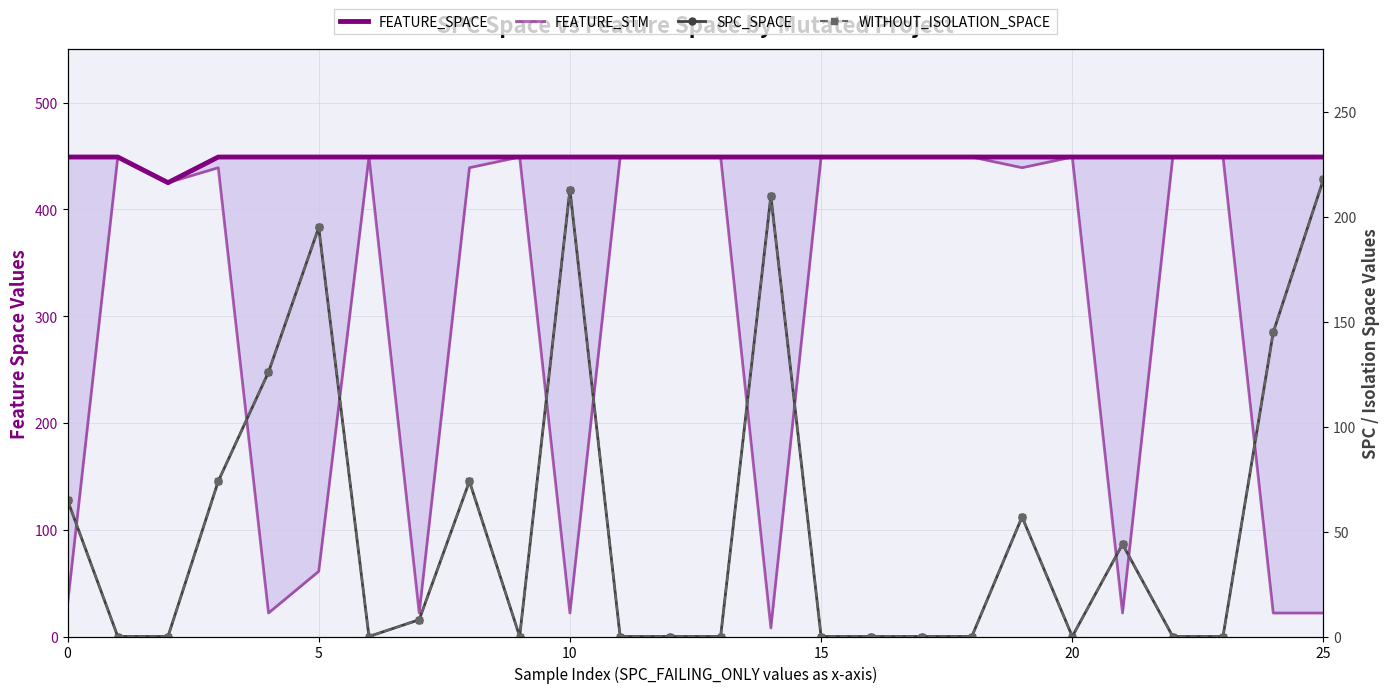

What is the difference between the maximum and minimum values in the WITHOUT_ISOLATION_SPACE series?

218